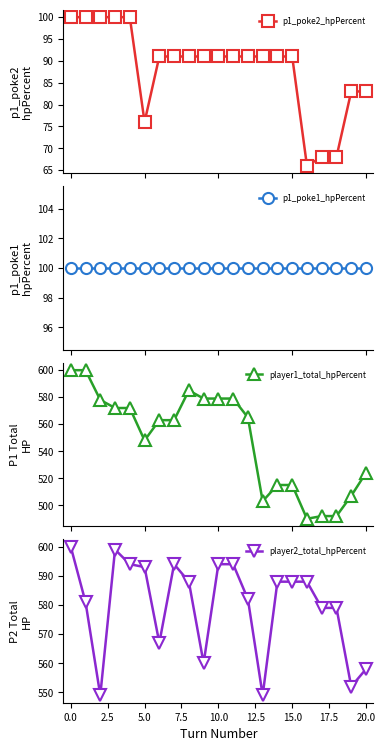

What is the value of the p1_poke2_hpPercent point at the 8th from the left?

91